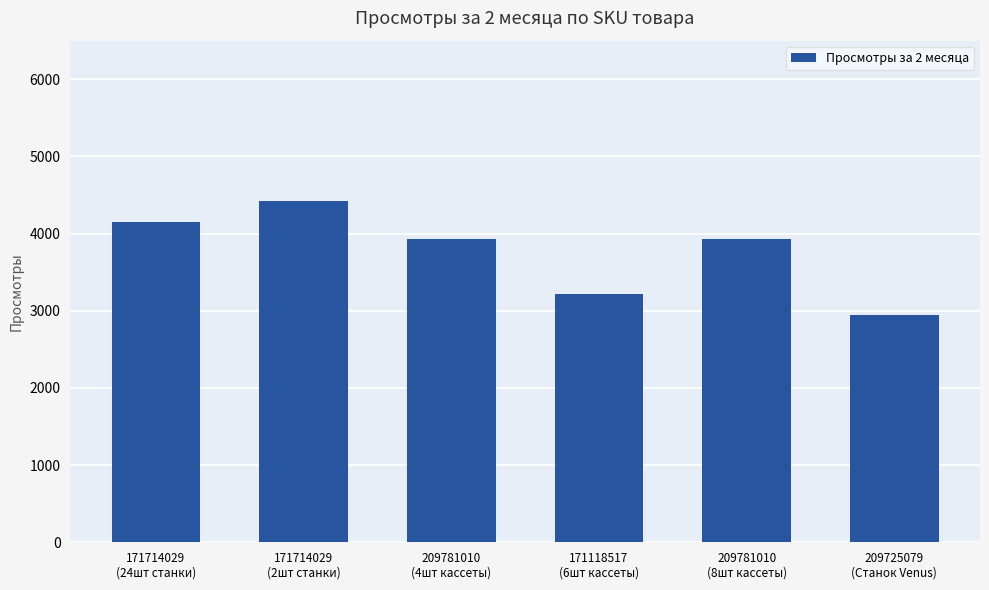

At which category does the chart reach its minimum across all series?

209725079
(Станок Venus)